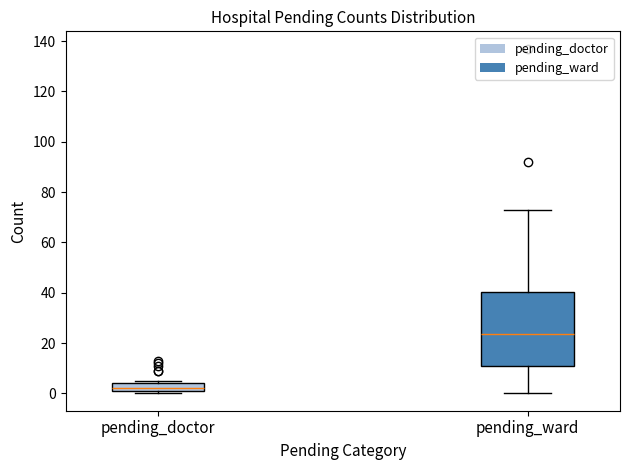

Where is the upper edge of the box for pending_ward on the y-axis? The values are not printed on the chart, so give them approximately, as read against the axis.

40